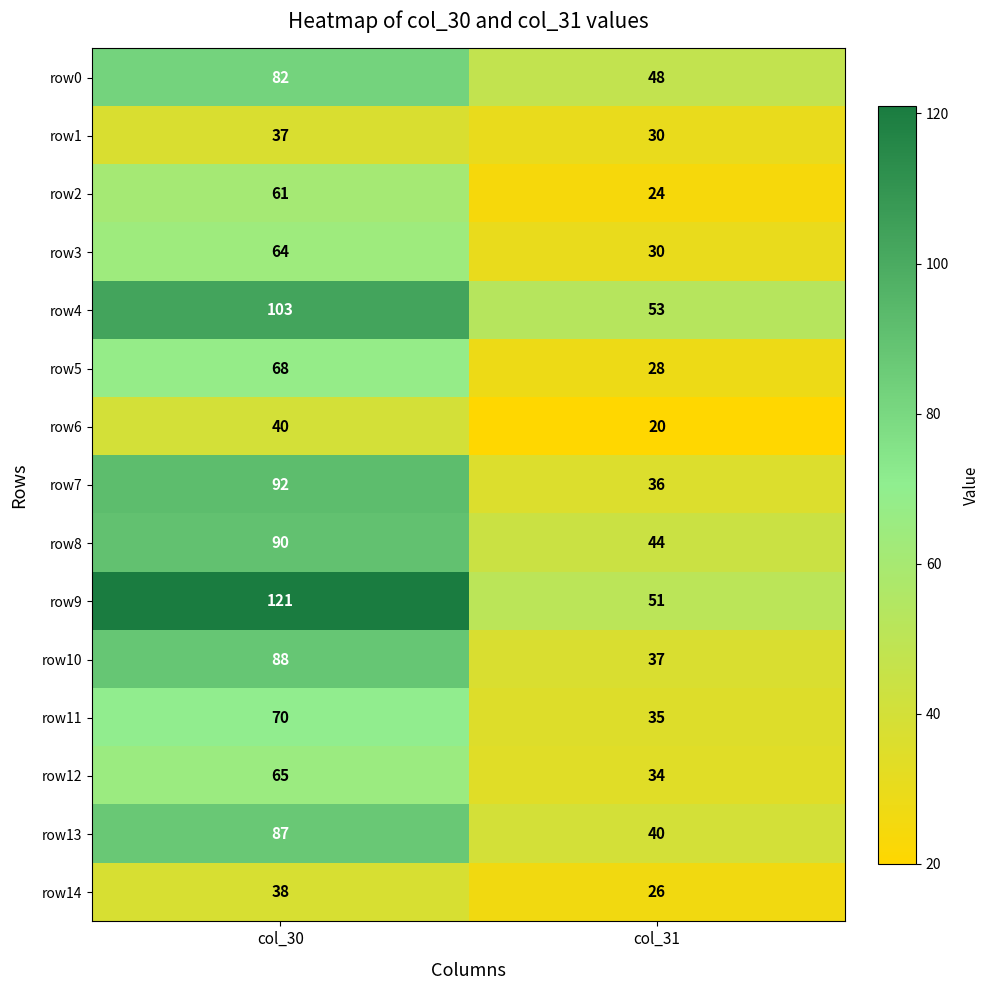

Read the row4 value at col_30.

103